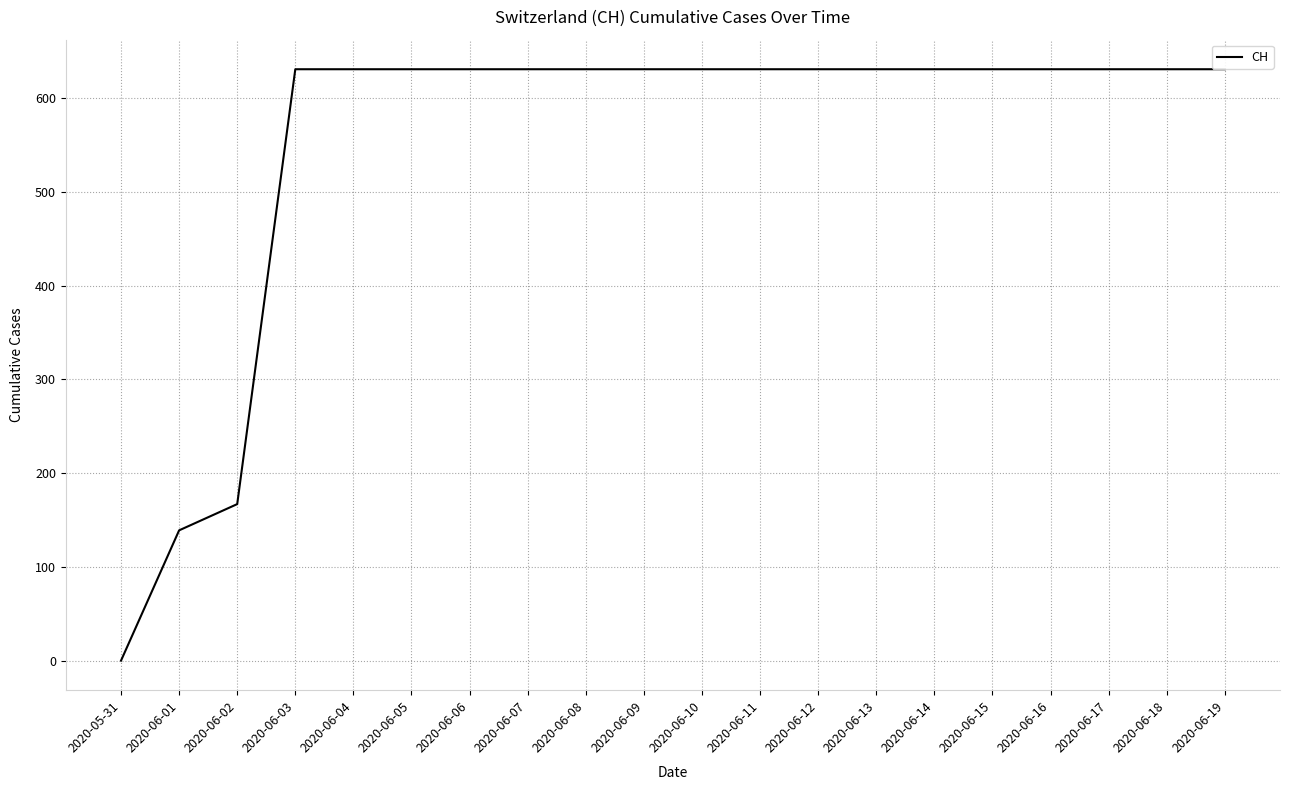

What is the ratio of the value at 2020-06-16 to the value at 2020-06-08?

1.0